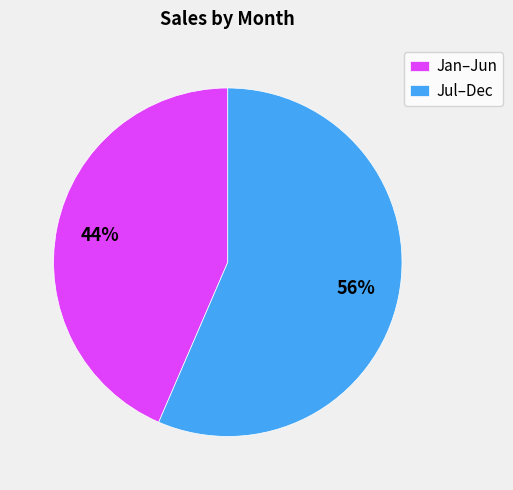

How many slices are in this pie chart?

2